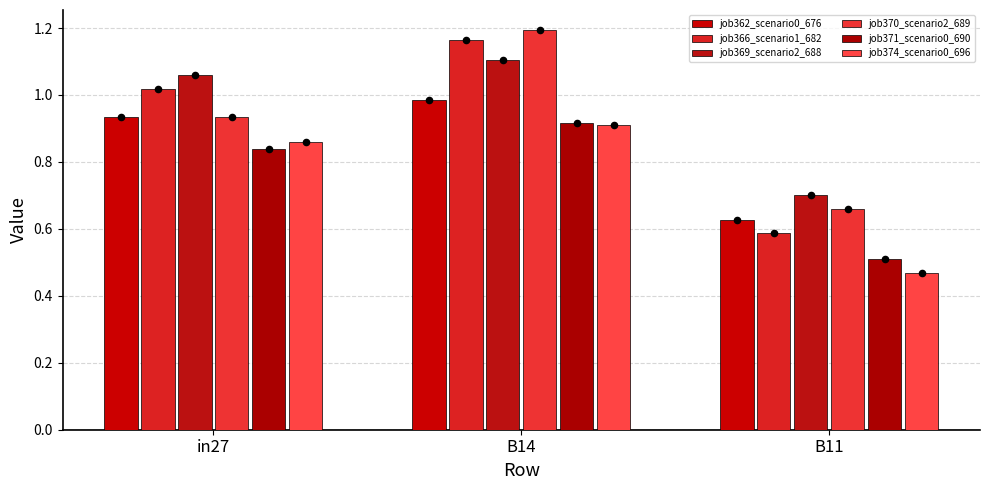

At how many categories does at least one series exceed 0?

3